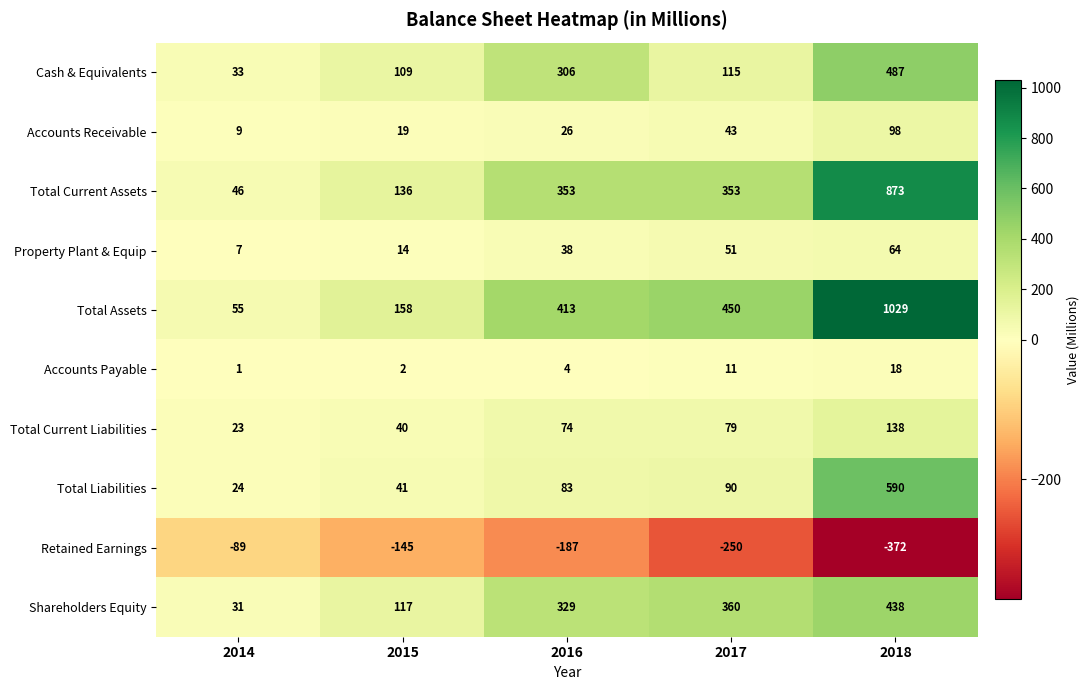

Which label corresponds to the smallest value in the chart?

2018